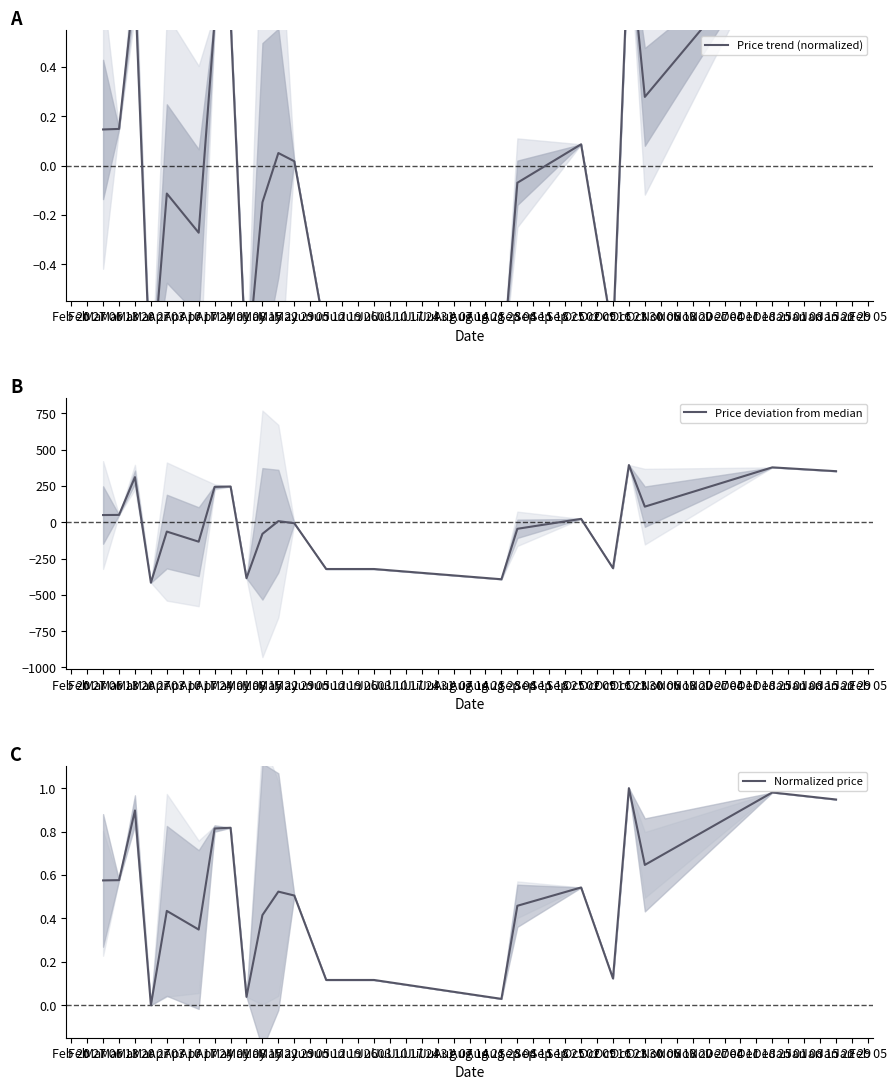

Reading right to left, extract all data points from this chart.

Price trend (normalized): 0.8	0.9	0.3	0.9	-0.7	0.1	-0.1	-0.9	-0.7	-0.7	0.0	0.1	-0.1	-0.8	0.6	0.6	-0.3	-0.1	-0.9	0.7	0.1	0.1
Price deviation from median: 351.0	377.3	107.0	393.3	-316.6	22.8	-45.5	-392.8	-322.3	-322.3	-7.3	7.3	-80.3	-385.3	245.6	242.8	-134.2	-64.6	-416.3	310.1	50.1	49.1
Normalized price: 0.9	1.0	0.6	1.0	0.1	0.5	0.5	0.0	0.1	0.1	0.5	0.5	0.4	0.0	0.8	0.8	0.3	0.4	0.0	0.9	0.6	0.6